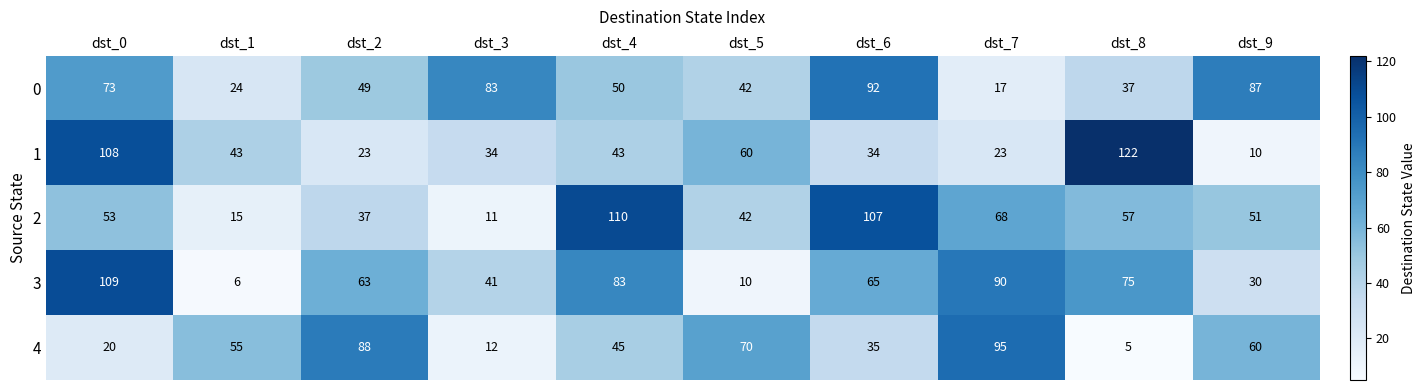

What is the spread (max minus min) of values at dst_4?

67